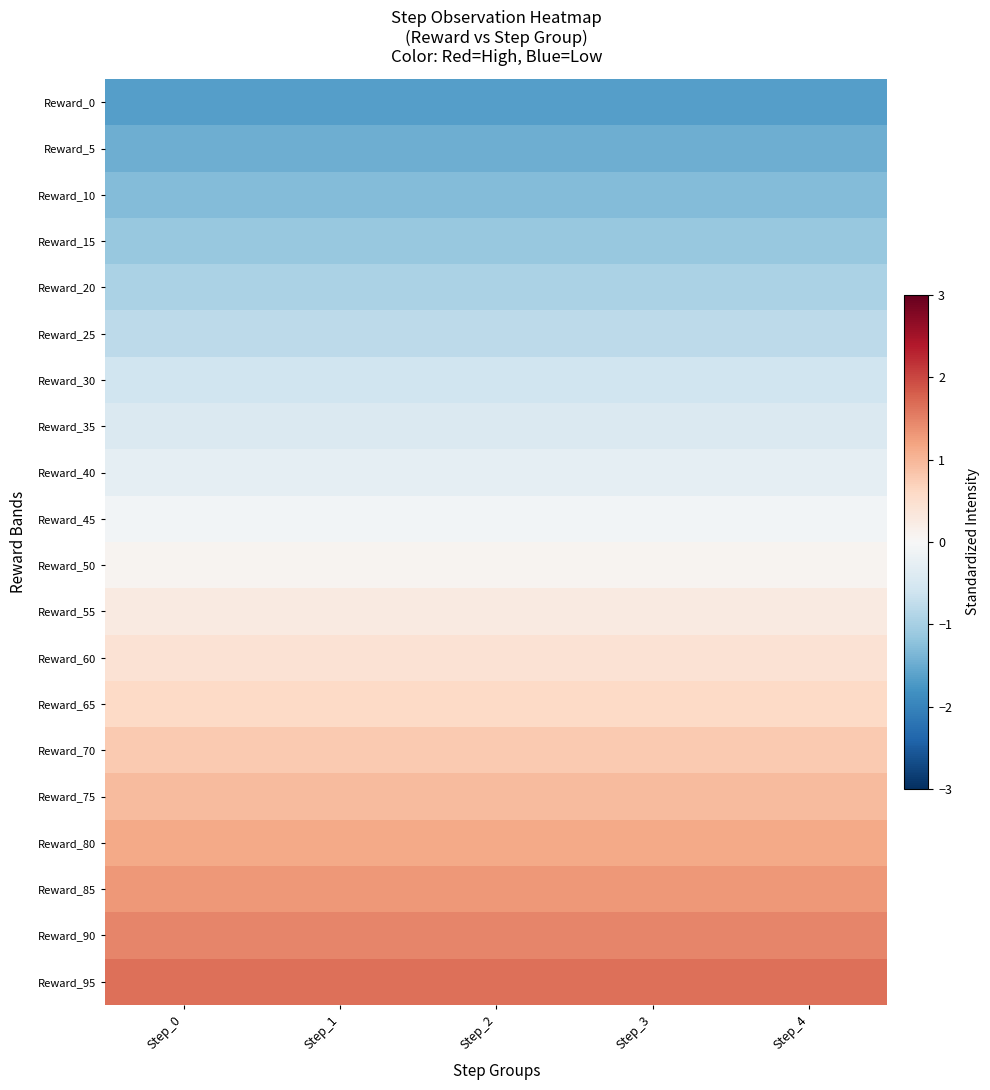

Reading right to left, transcribe all the data shown in this chart.

Reward_0: Step_4=-1.6	Step_3=-1.6	Step_2=-1.6	Step_1=-1.6	Step_0=-1.6
Reward_5: Step_4=-1.5	Step_3=-1.5	Step_2=-1.5	Step_1=-1.5	Step_0=-1.5
Reward_10: Step_4=-1.3	Step_3=-1.3	Step_2=-1.3	Step_1=-1.3	Step_0=-1.3
Reward_15: Step_4=-1.1	Step_3=-1.1	Step_2=-1.1	Step_1=-1.1	Step_0=-1.1
Reward_20: Step_4=-1.0	Step_3=-1.0	Step_2=-1.0	Step_1=-1.0	Step_0=-1.0
Reward_25: Step_4=-0.8	Step_3=-0.8	Step_2=-0.8	Step_1=-0.8	Step_0=-0.8
Reward_30: Step_4=-0.6	Step_3=-0.6	Step_2=-0.6	Step_1=-0.6	Step_0=-0.6
Reward_35: Step_4=-0.4	Step_3=-0.4	Step_2=-0.4	Step_1=-0.4	Step_0=-0.4
Reward_40: Step_4=-0.3	Step_3=-0.3	Step_2=-0.3	Step_1=-0.3	Step_0=-0.3
Reward_45: Step_4=-0.1	Step_3=-0.1	Step_2=-0.1	Step_1=-0.1	Step_0=-0.1
Reward_50: Step_4=0.1	Step_3=0.1	Step_2=0.1	Step_1=0.1	Step_0=0.1
Reward_55: Step_4=0.3	Step_3=0.3	Step_2=0.3	Step_1=0.3	Step_0=0.3
Reward_60: Step_4=0.4	Step_3=0.4	Step_2=0.4	Step_1=0.4	Step_0=0.4
Reward_65: Step_4=0.6	Step_3=0.6	Step_2=0.6	Step_1=0.6	Step_0=0.6
Reward_70: Step_4=0.8	Step_3=0.8	Step_2=0.8	Step_1=0.8	Step_0=0.8
Reward_75: Step_4=1.0	Step_3=1.0	Step_2=1.0	Step_1=1.0	Step_0=1.0
Reward_80: Step_4=1.1	Step_3=1.1	Step_2=1.1	Step_1=1.1	Step_0=1.1
Reward_85: Step_4=1.3	Step_3=1.3	Step_2=1.3	Step_1=1.3	Step_0=1.3
Reward_90: Step_4=1.5	Step_3=1.5	Step_2=1.5	Step_1=1.5	Step_0=1.5
Reward_95: Step_4=1.6	Step_3=1.6	Step_2=1.6	Step_1=1.6	Step_0=1.6